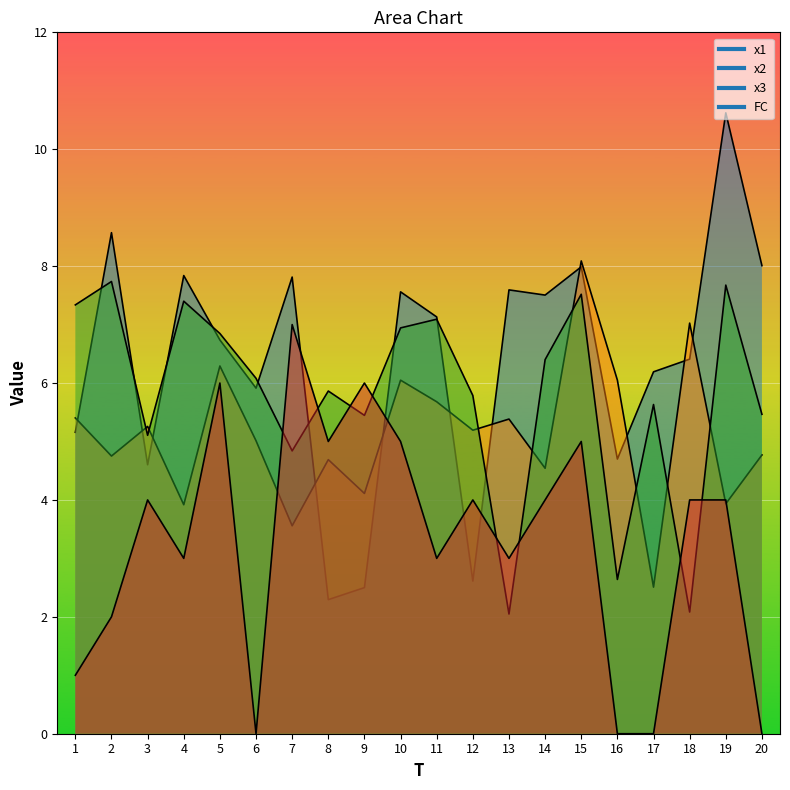

How many data points does each series have?

20